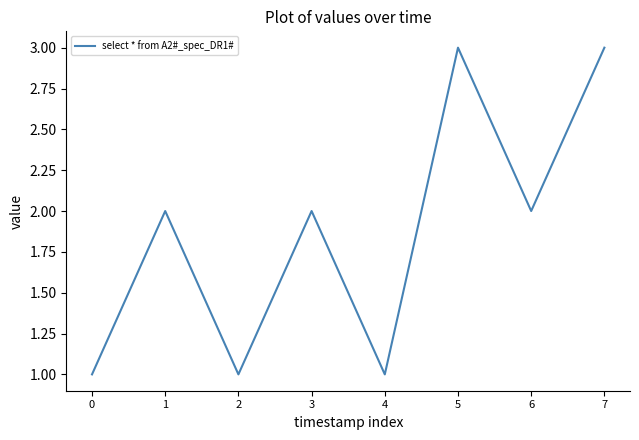

Reading right to left, what are all the values shown in this chart?

7=3	6=2	5=3	4=1	3=2	2=1	1=2	0=1